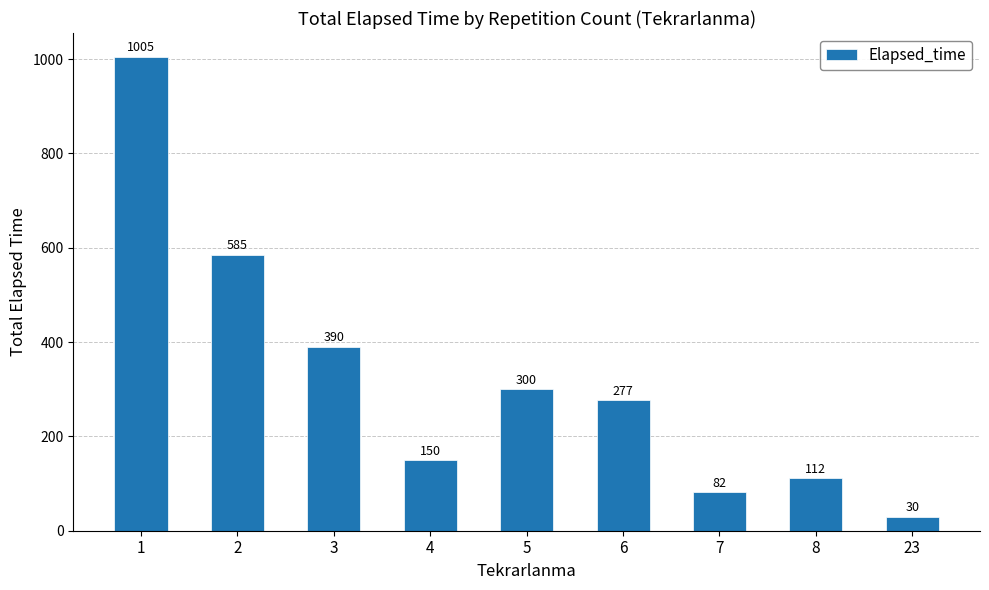

Reading left to right, what are all the values shown in this chart?

1005	585	390	150	300	277	82	112	30